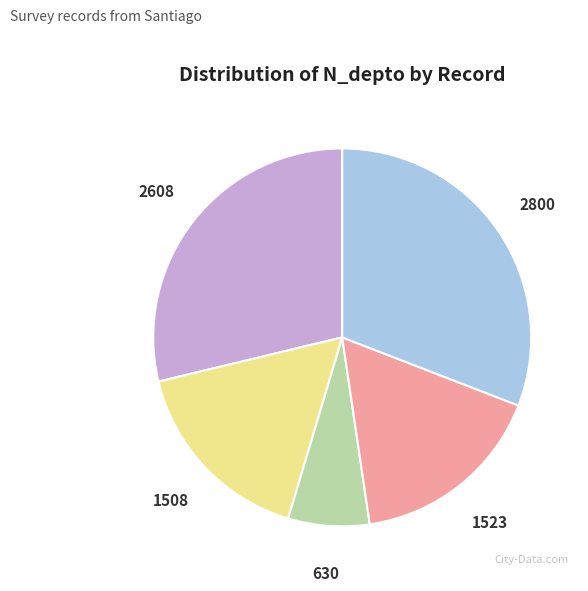

Is there a majority slice in this chart?

No